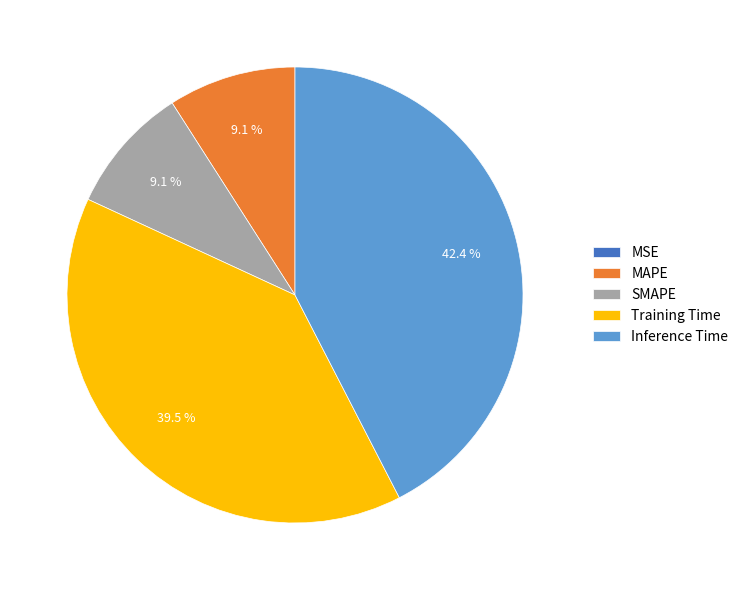

Combined, do MAPE and Training Time account for over 50%?

No